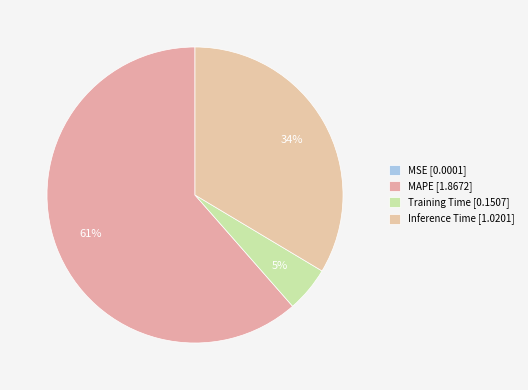

Rank the categories by value from highest to lowest.

MAPE, Inference Time, Training Time, MSE